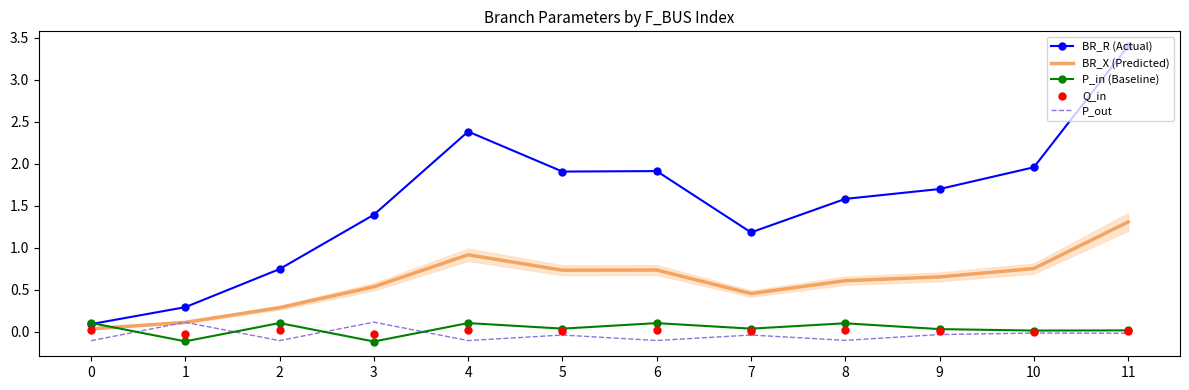

Is the value of P_in (Baseline) at 1 greater than the value of BR_R (Actual) at 0?

No